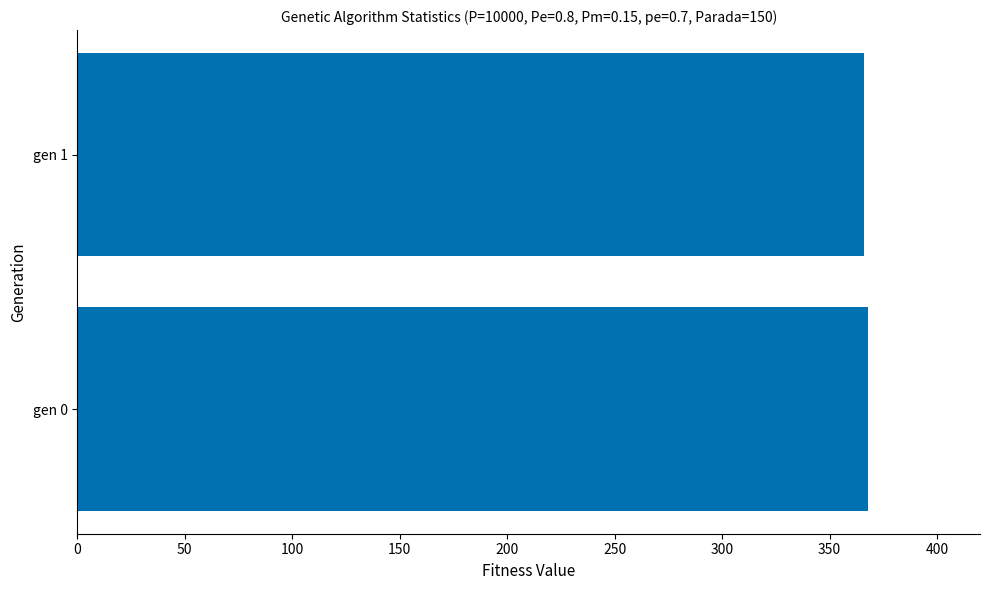

How many values are below 367?

1